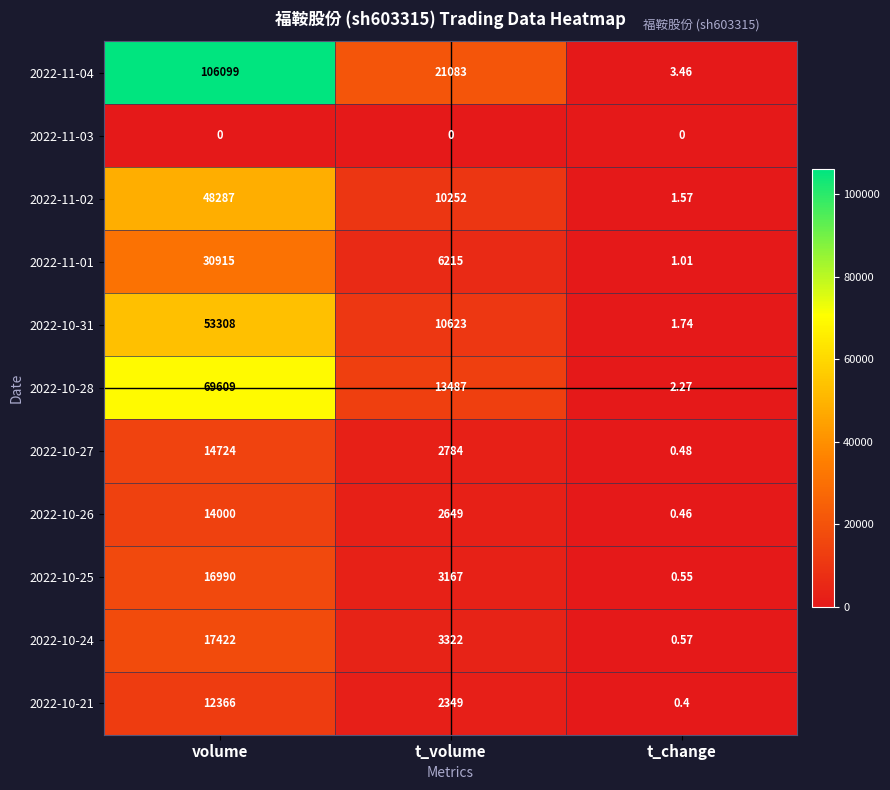

Which category has the highest value in the 2022-11-01 series?

volume